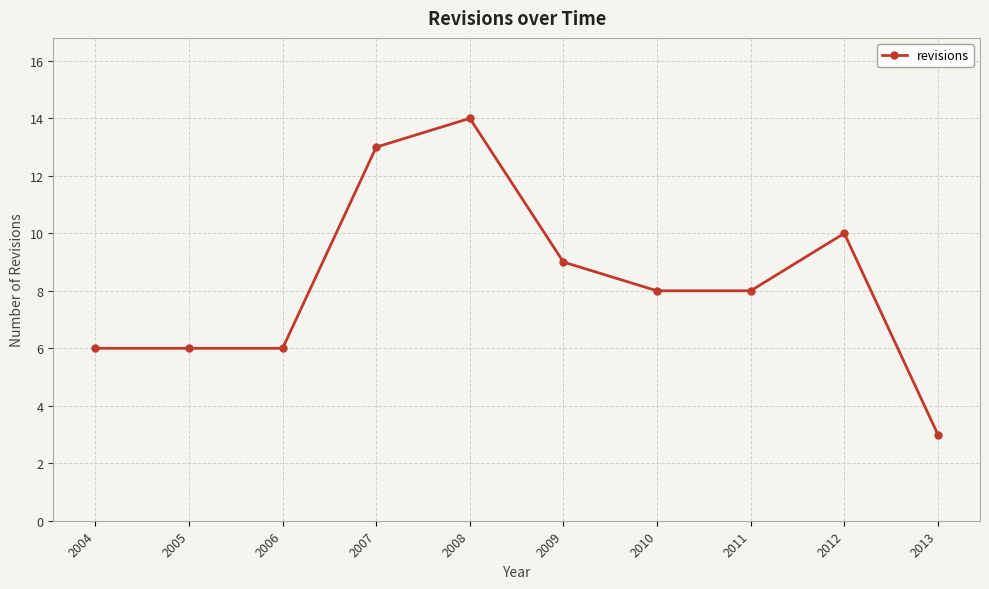

Is it true that the value at 2007 is 13?

True